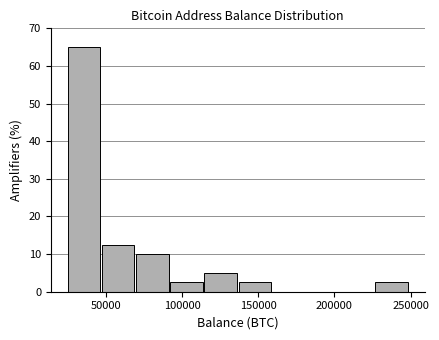

What is the height of the bar covering 135000 to 160000 on the x-axis? Neither the bar edges nor the heights are printed on the chart, so give them approximately, as read against the axes.

3